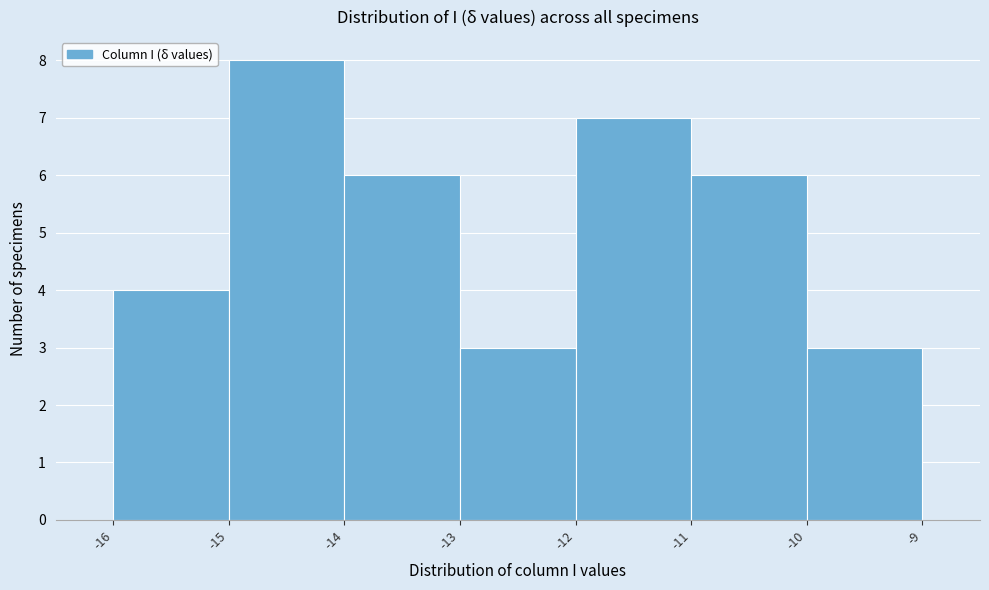

Which range on the x-axis has the tallest bar?

-15 to -14